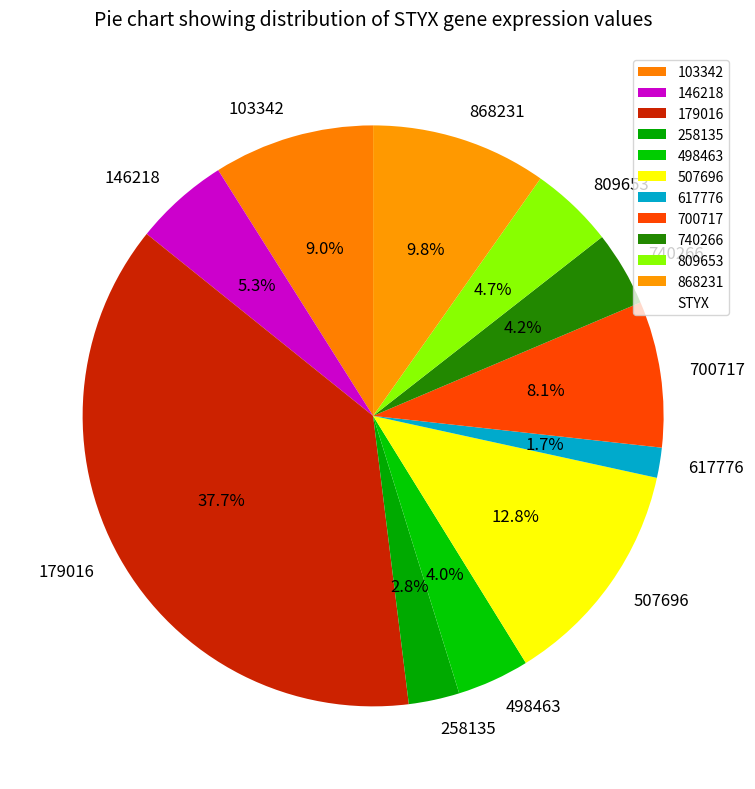

The 700717 slice represents 2% of the pie. True or false?

False